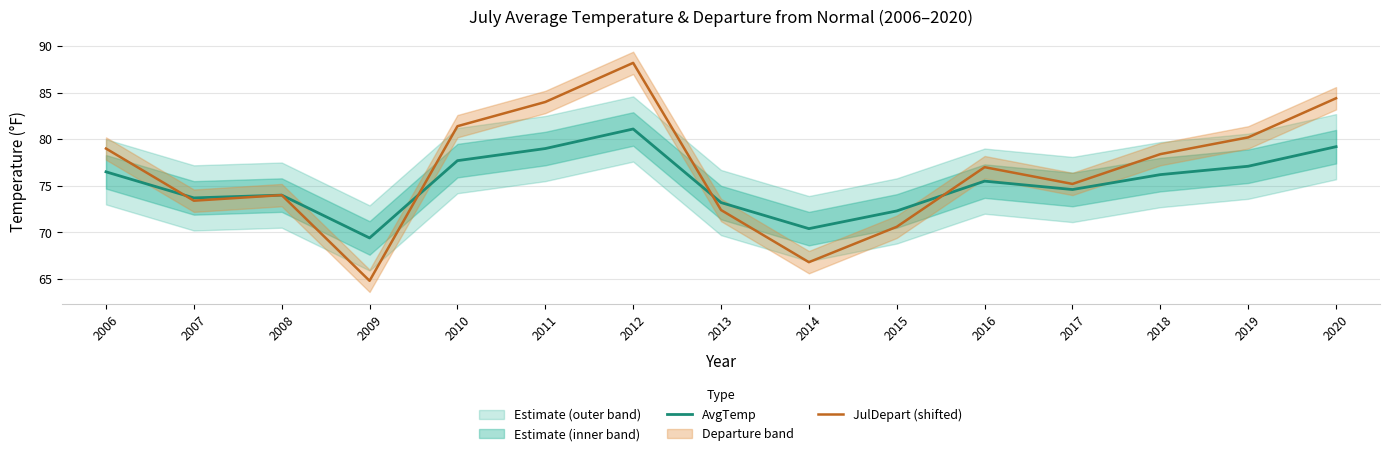

What is the difference between the second highest and second lowest values in the AvgTemp series?

8.8